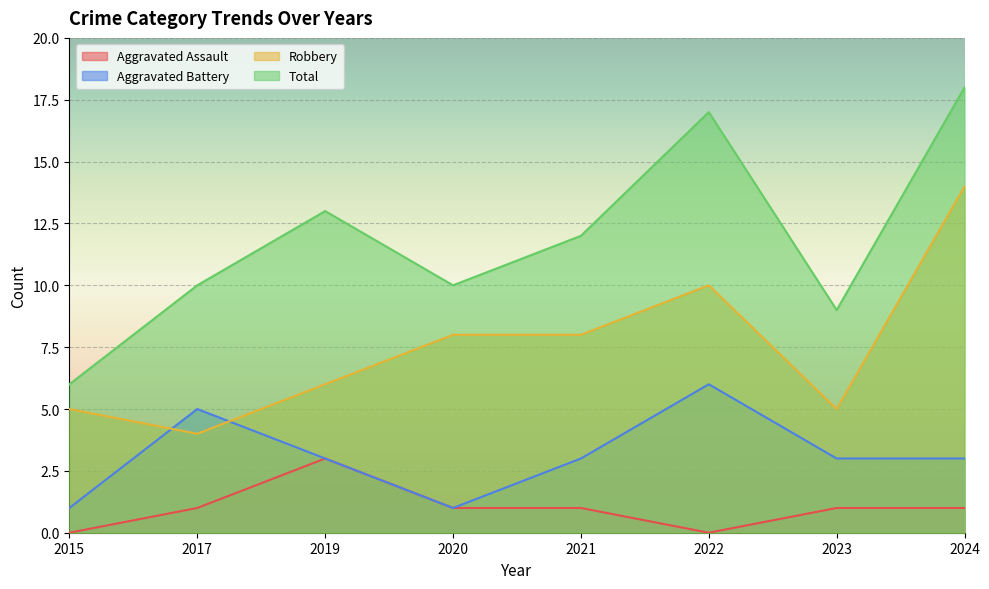

At how many categories does at least one series exceed 16?

2